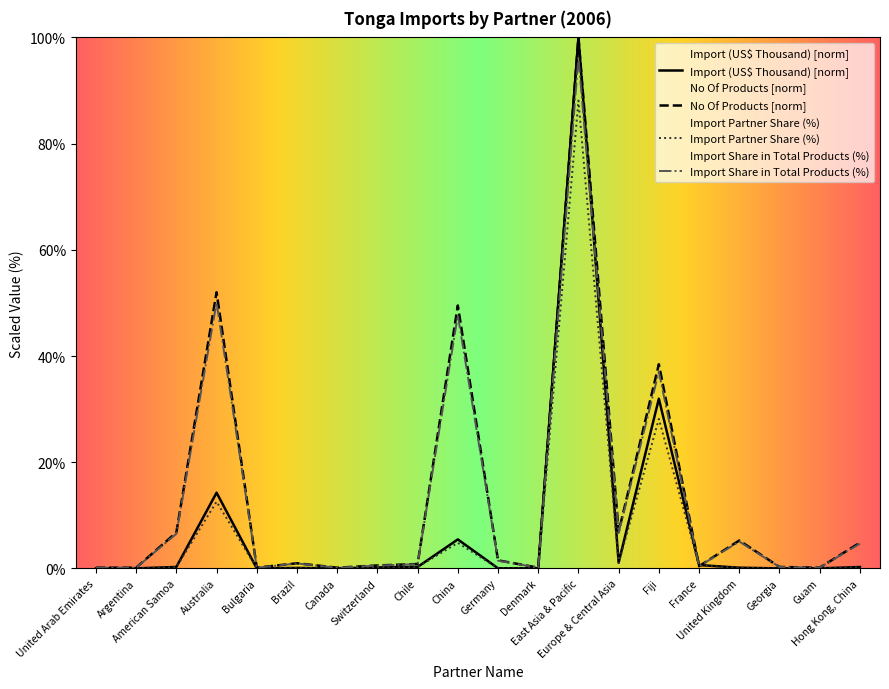

How many lines are shown in the chart?

4